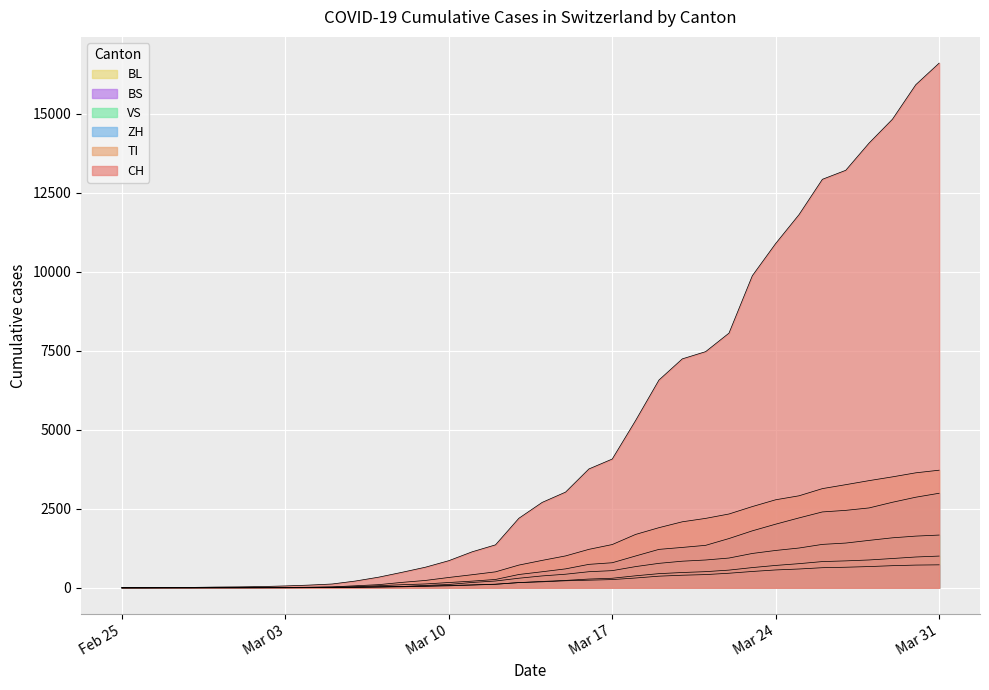

What is the sum of the BL values at 2020-03-02 and 2020-02-26?

2